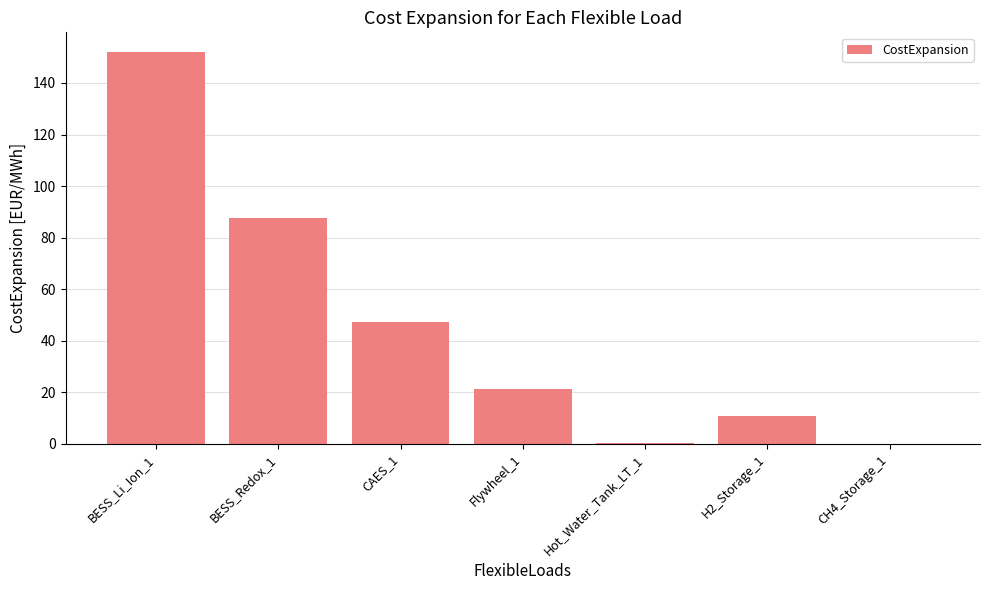

At which label does the data first exceed 21?

BESS_Li_Ion_1